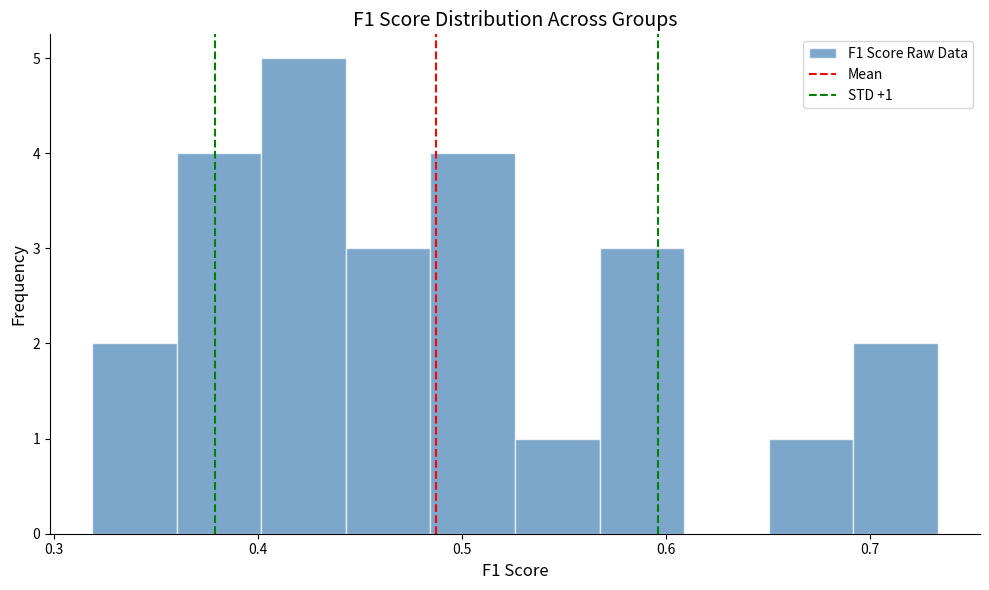

Over which range of the x-axis is the bar tallest?

0.40 to 0.44